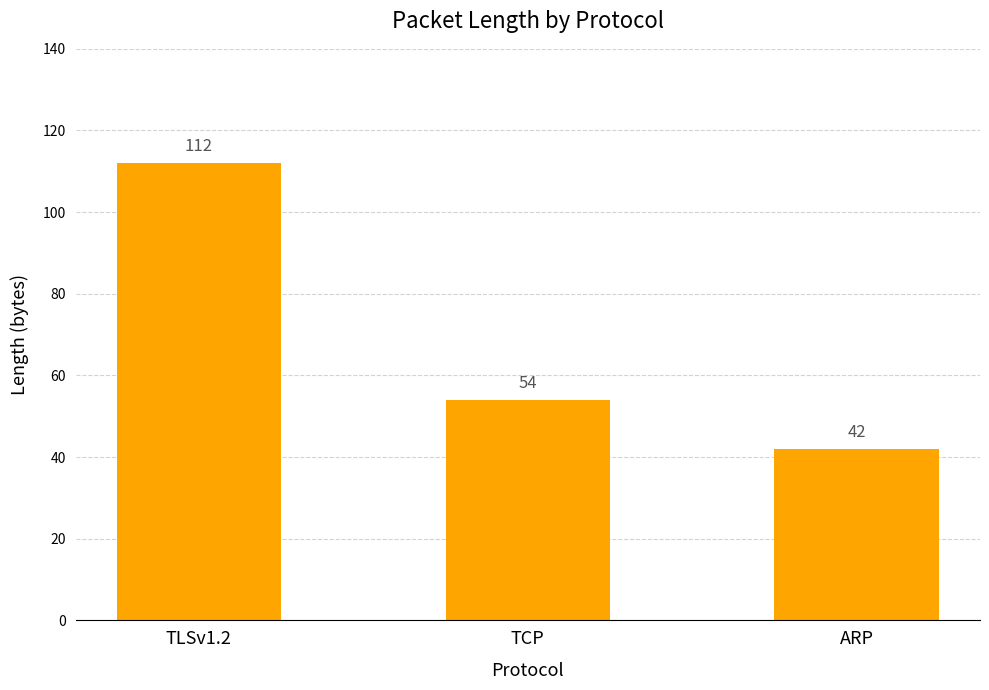

List the labels in order of value, smallest first.

ARP, TCP, TLSv1.2